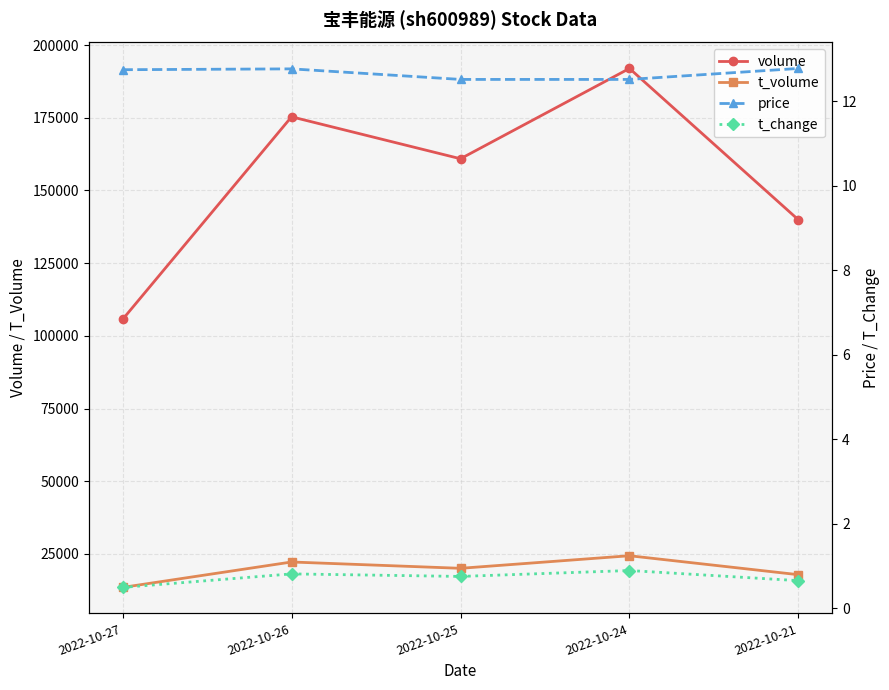

How many interior local peaks does the price series have?

1